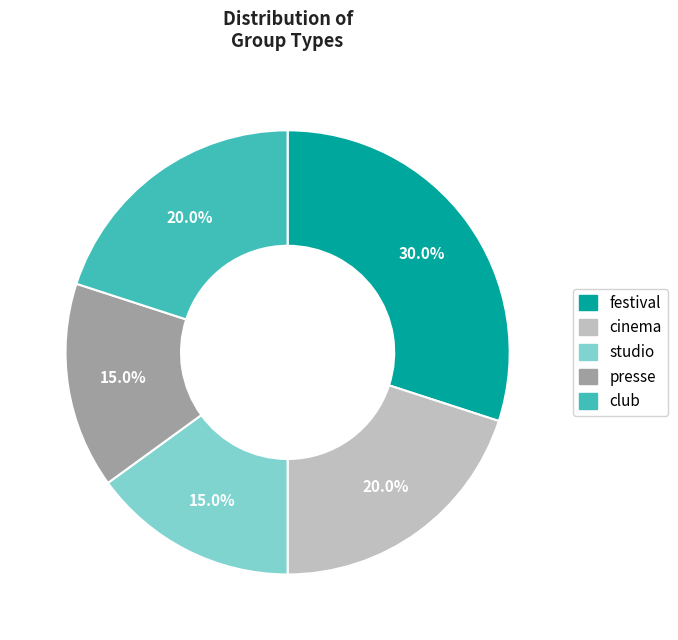

Between club and presse, which is larger?

club